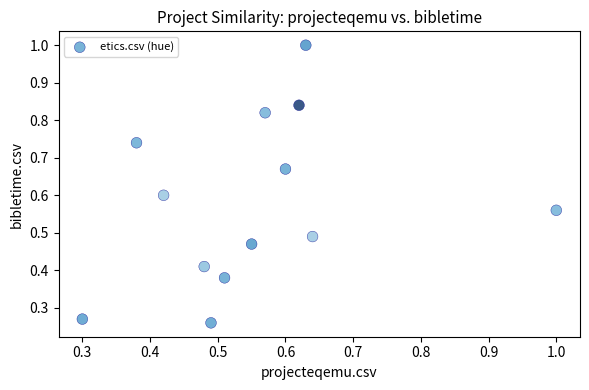

How many points are shown in the scatter plot?

13